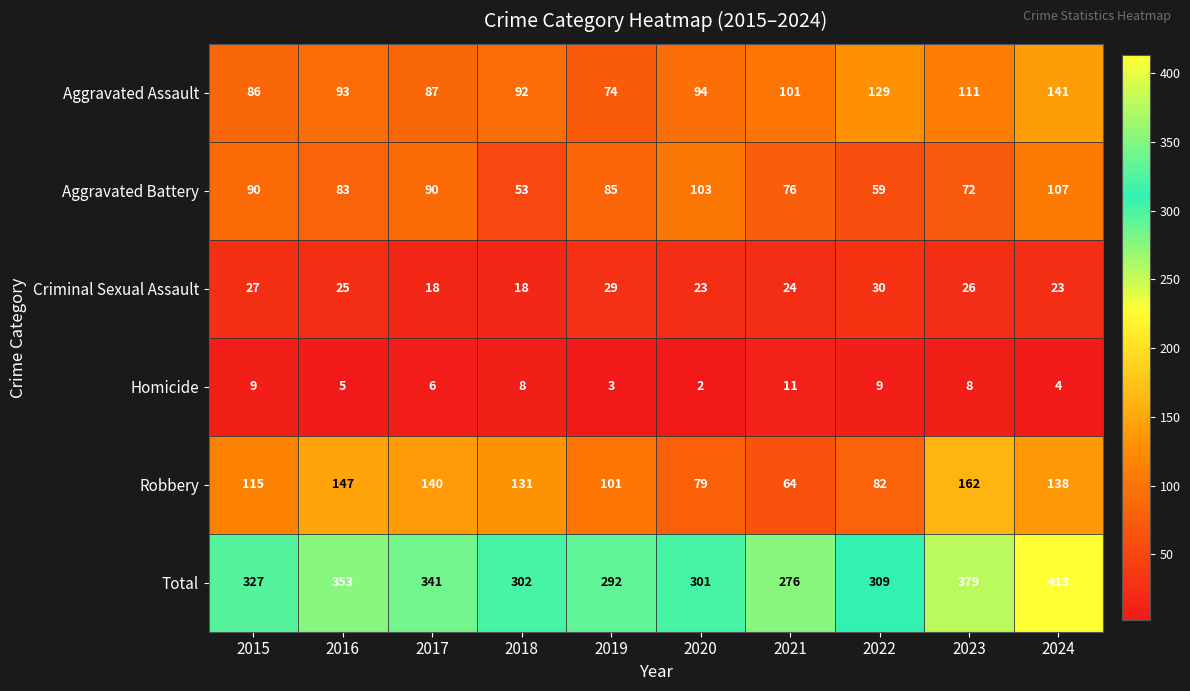

Is it true that Homicide equals 15 at 2015?

False